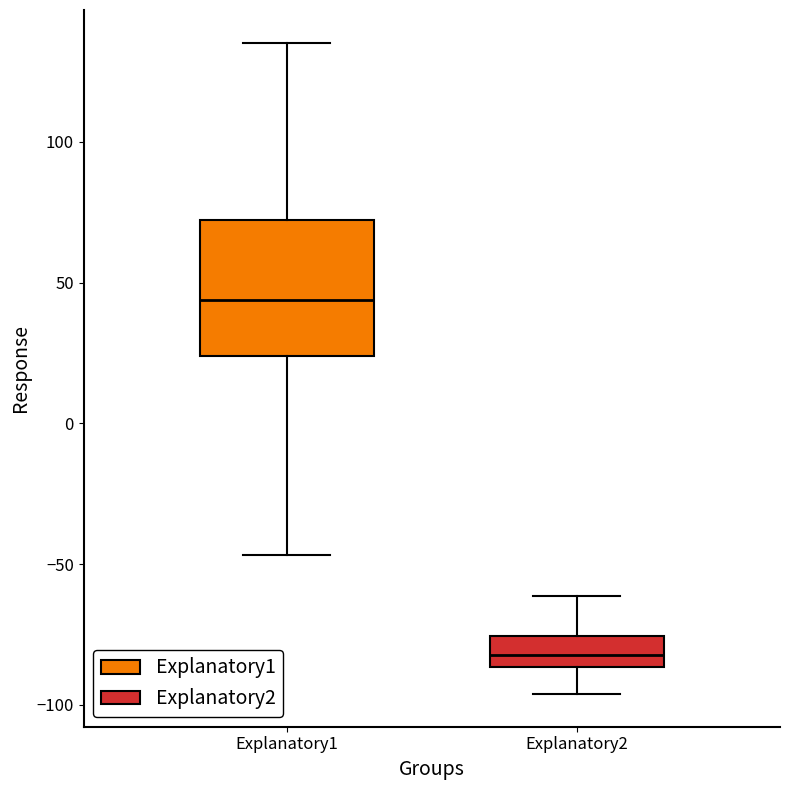

Reading left to right, read every box against the y-axis: the position of its median line, the range the box covers, and the ends of its whiskers. The values are not printed on the chart, so give them approximately, as read against the axis.

Explanatory1: median 45, box 25 to 70, whiskers -45 to 135
Explanatory2: median -80, box -85 to -75, whiskers -95 to -60